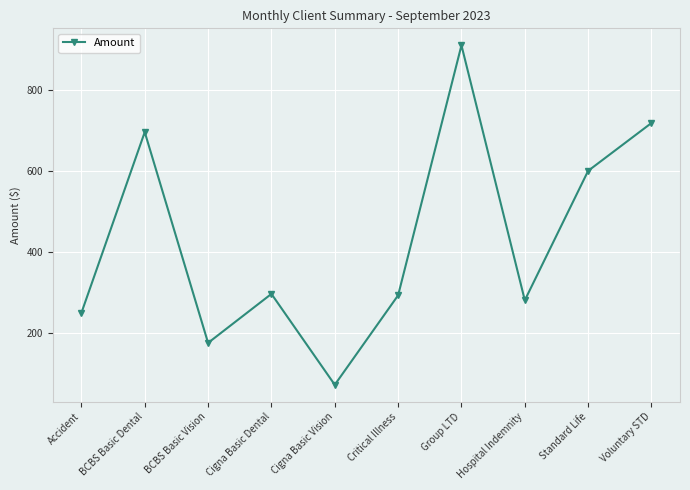

What is the value of the 3rd point from the left?

176.2